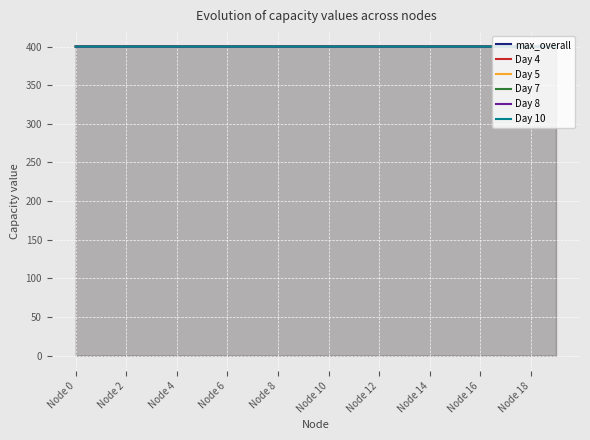

How many interior local valleys does the Day 5 series have?

7